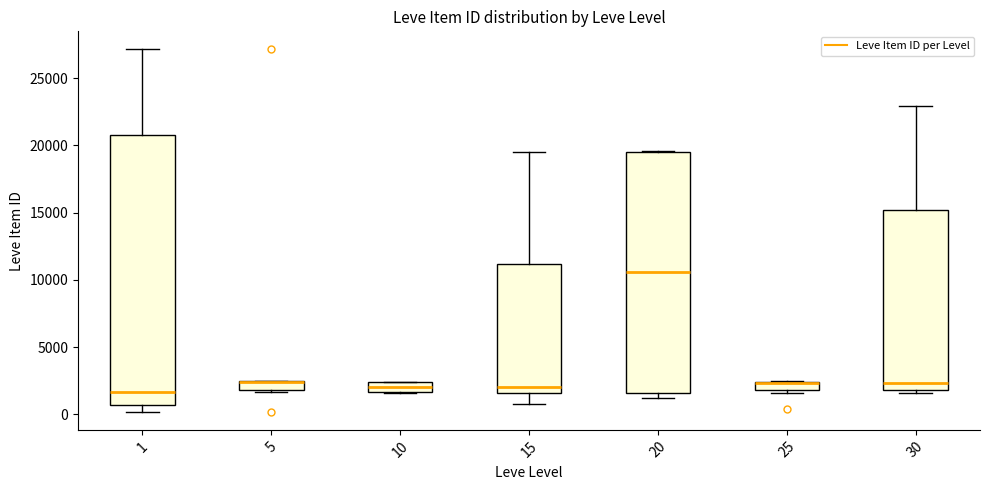

Comparing the boxes themselves (not the whiskers), which one is the tallest?

1